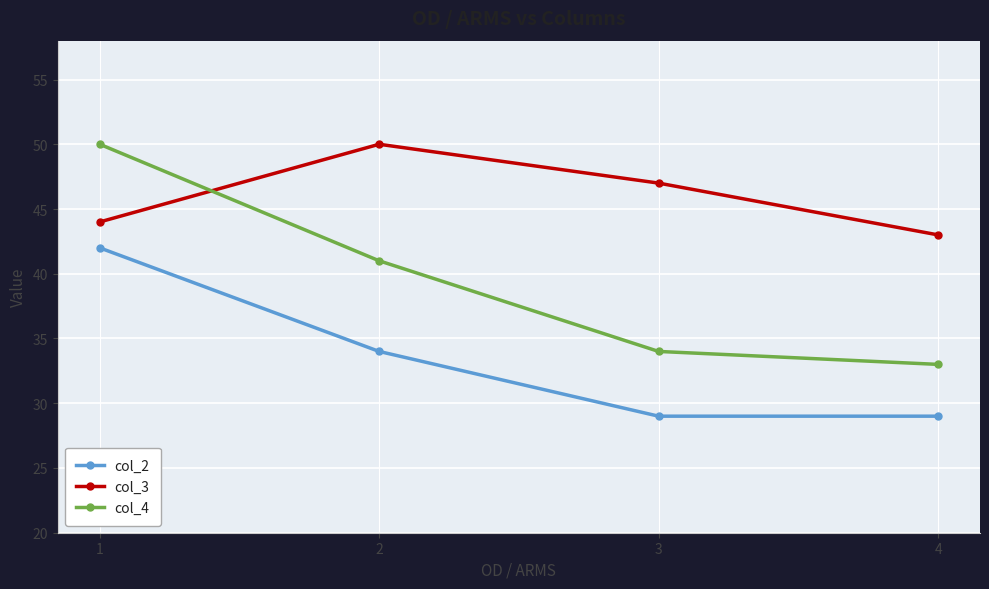

List the series in order of their overall mean, lowest first.

col_2, col_4, col_3